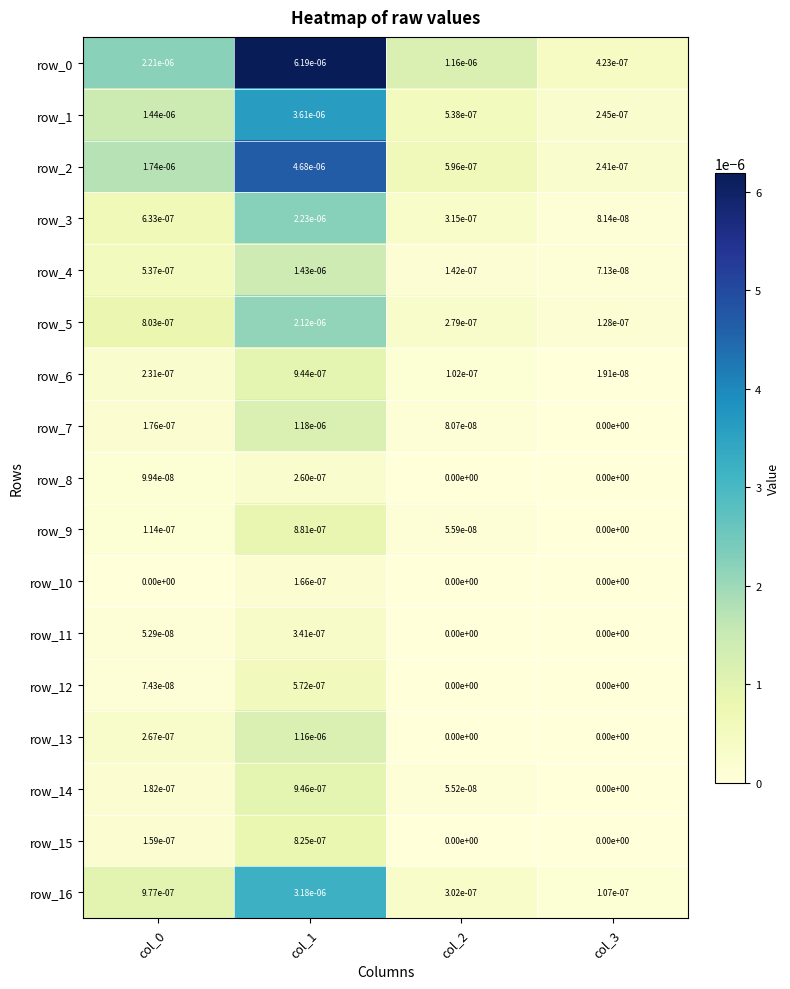

Is the value of row_16 at col_3 greater than the value of row_15 at col_2?

Yes